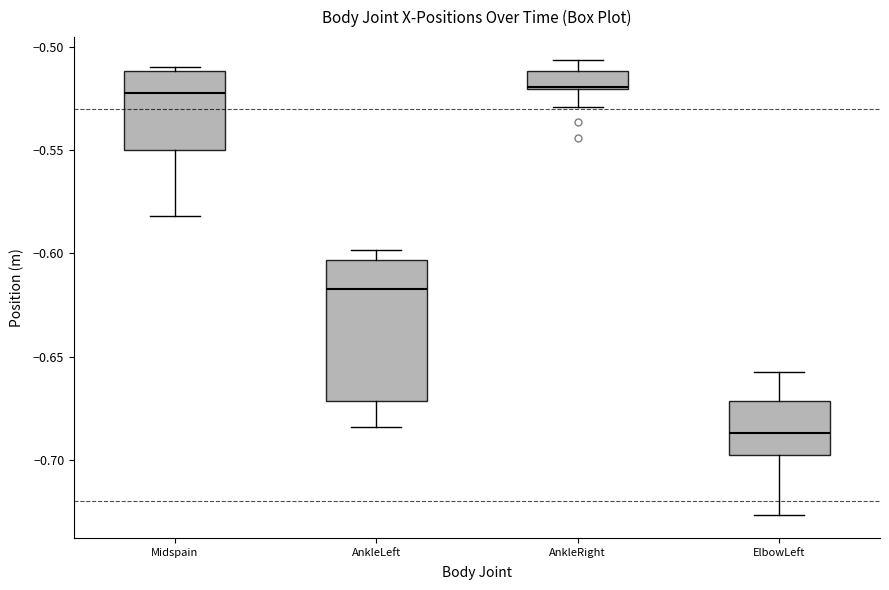

Where does the upper whisker of the box for AnkleRight end on the y-axis? The values are not printed on the chart, so give them approximately, as read against the axis.

-0.505